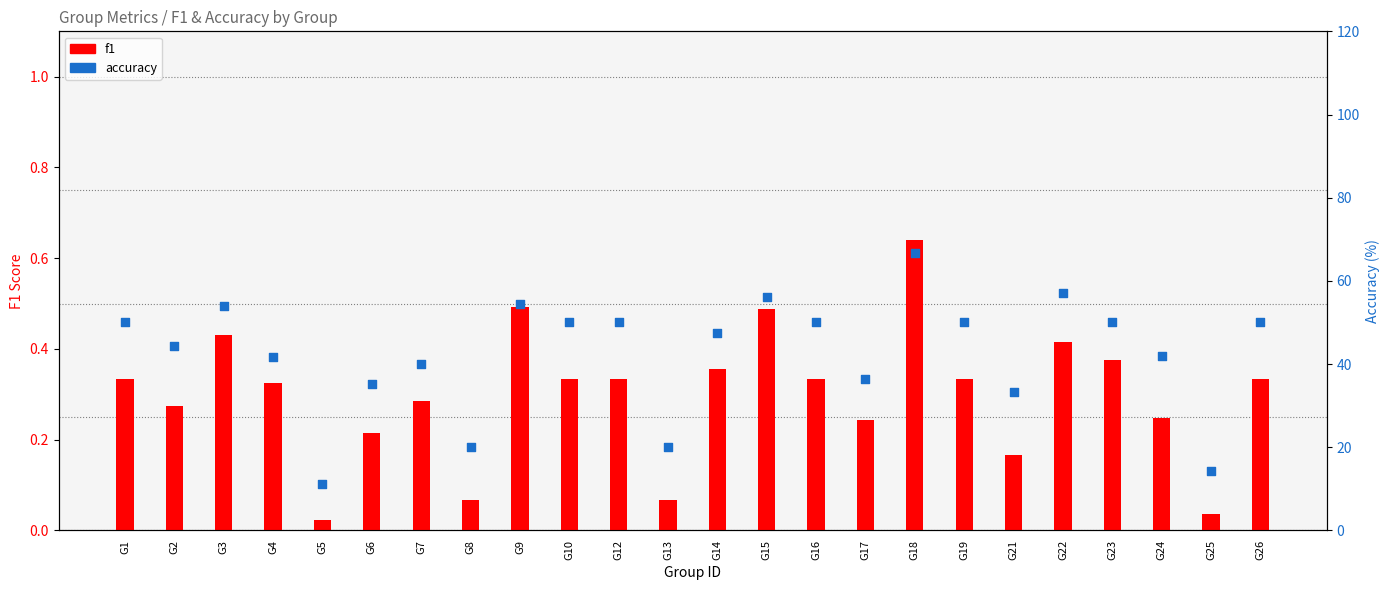

Which series has the largest Y range (max minus min)?

accuracy